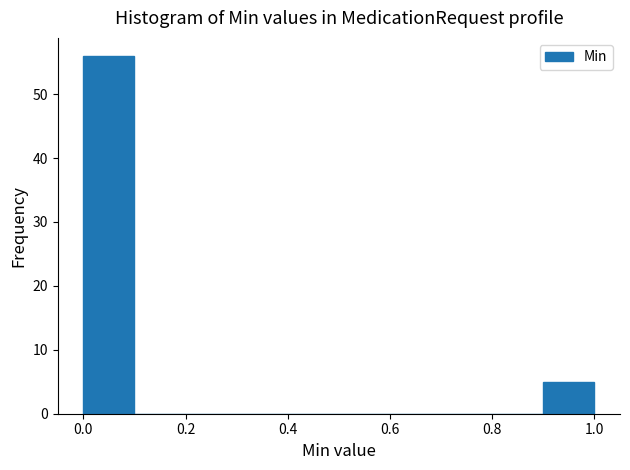

Reading left to right, transcribe this chart: for each bar, give the range it covers on the x-axis and its height. The values are not printed on the chart, so give them approximately, as read against the axis.

0.0 to 0.1: 56
0.1 to 0.2: 0
0.2 to 0.3: 0
0.3 to 0.4: 0
0.4 to 0.5: 0
0.5 to 0.6: 0
0.6 to 0.7: 0
0.7 to 0.8: 0
0.8 to 0.9: 0
0.9 to 1.0: 5